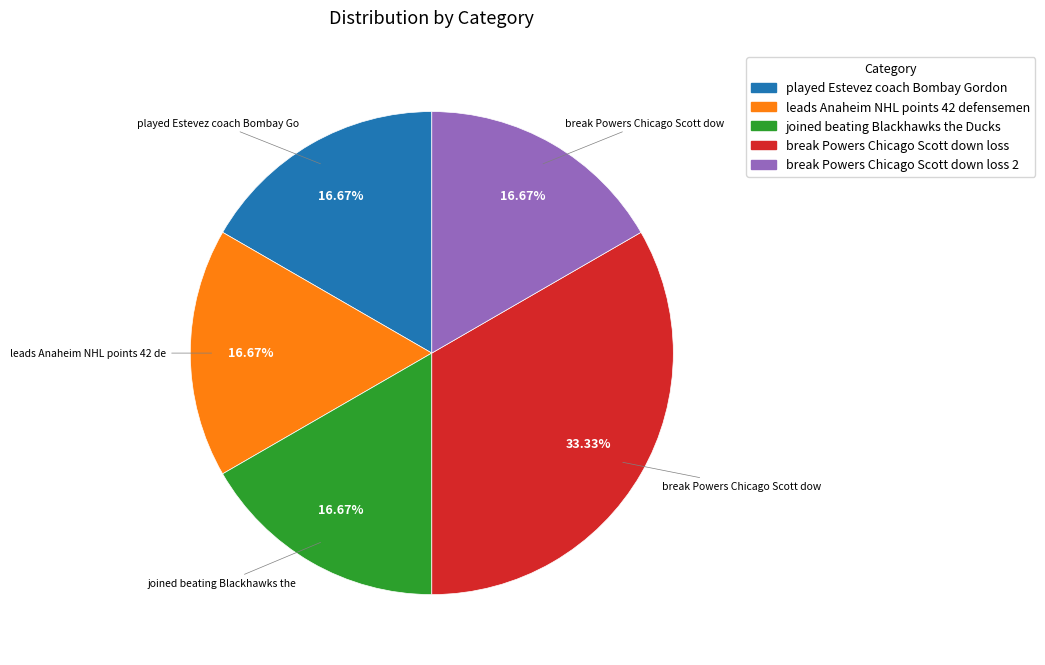

To the nearest percent, what is the difference between the largest and smallest slice percentages?

17%